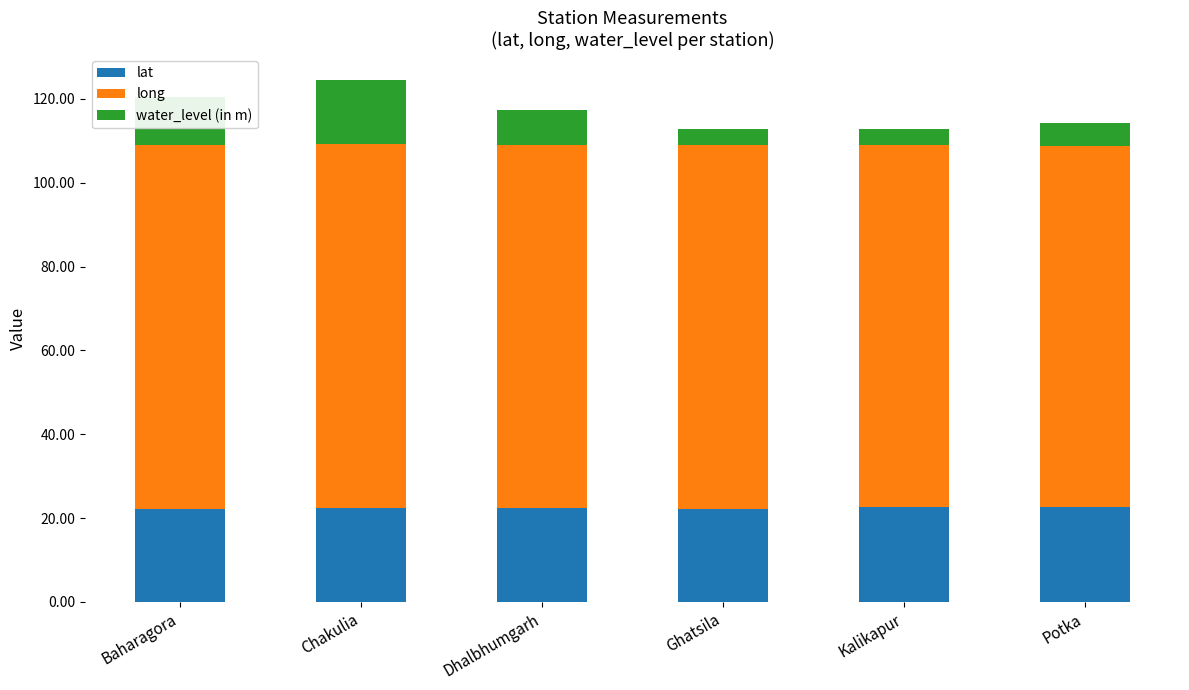

What is the highest value of the lat series?

22.6